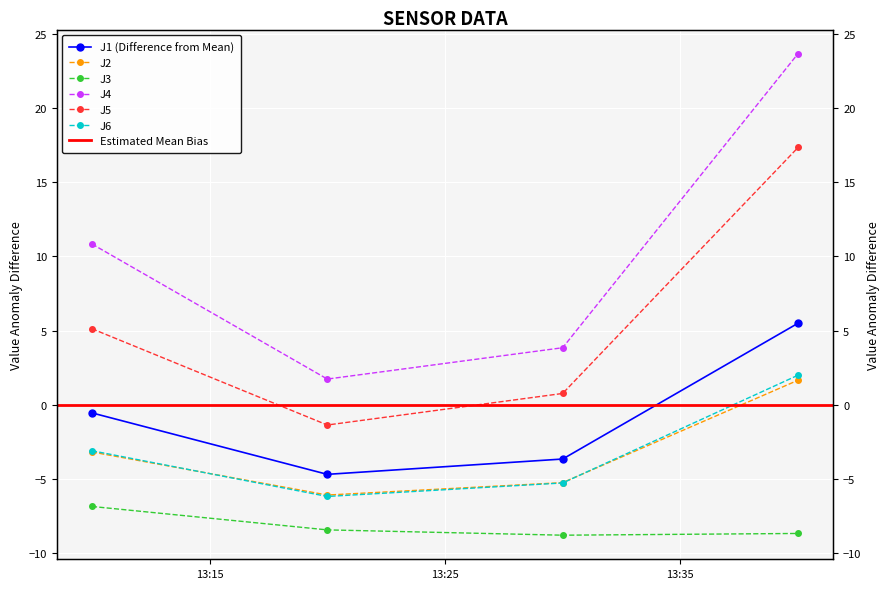

What is the value of the J5 point at the 3rd from the left?

0.7